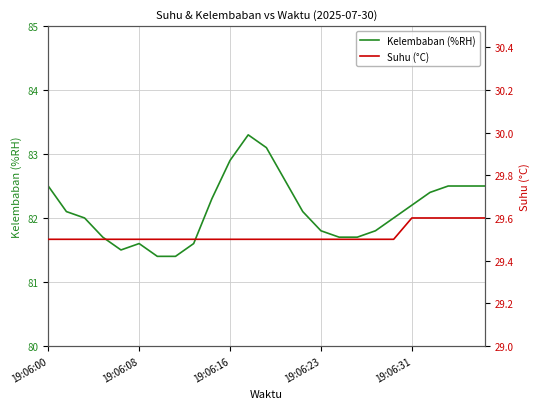

True or false: Suhu (°C) and Kelembaban (%RH) intersect in this chart.

False